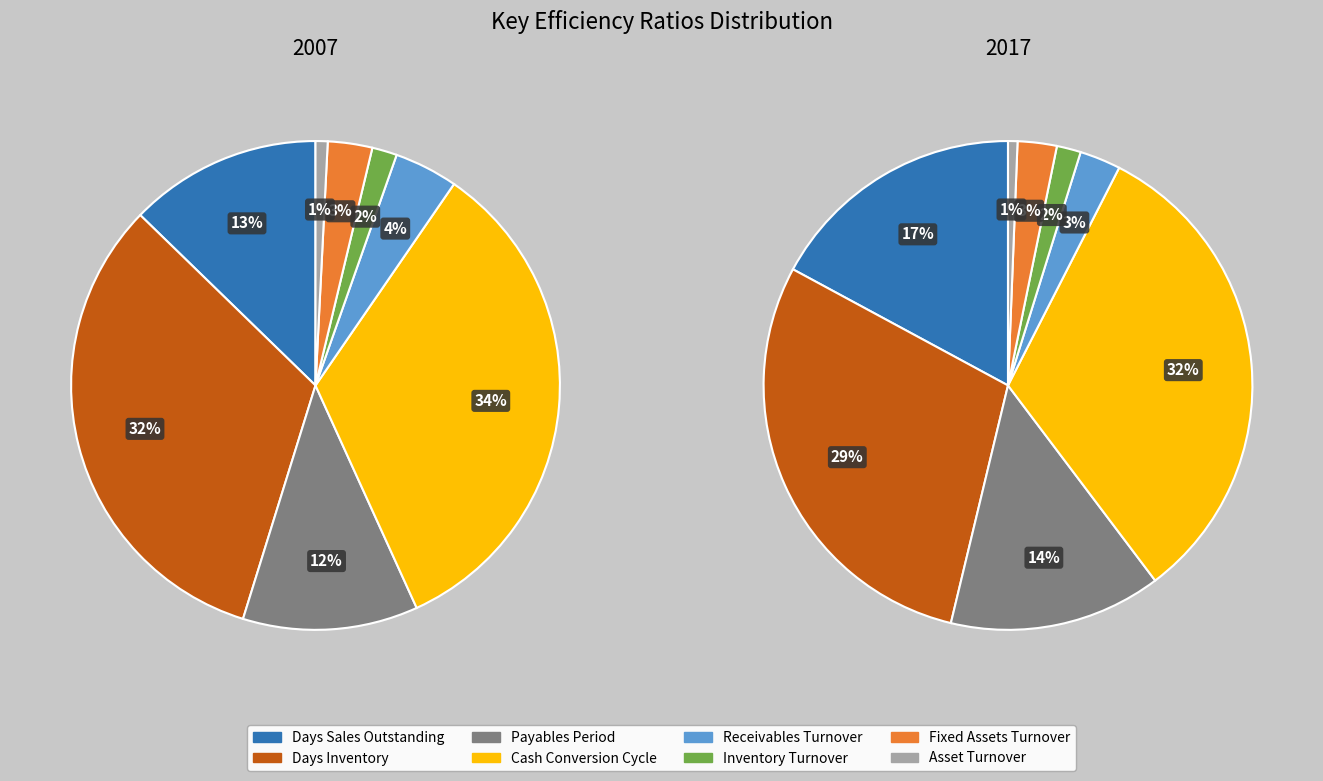

Is there a majority slice in this chart?

No